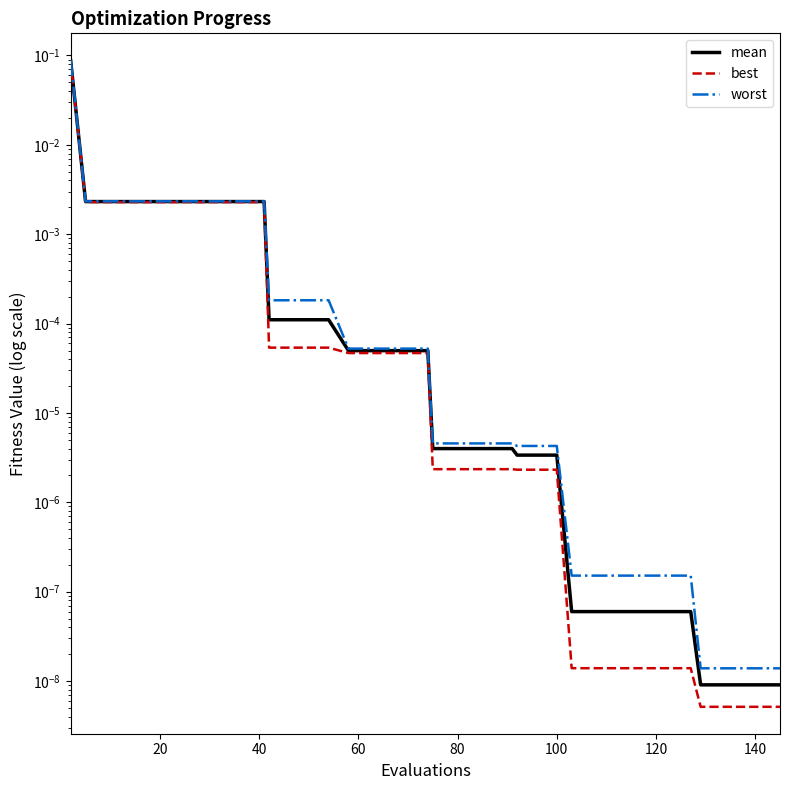

The worst series shows 0.0 at 20. True or false?

False